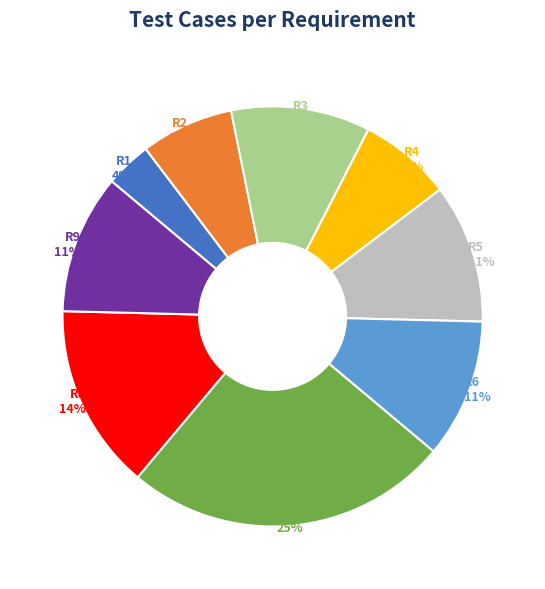

Which category has the biggest portion of the pie?

R7